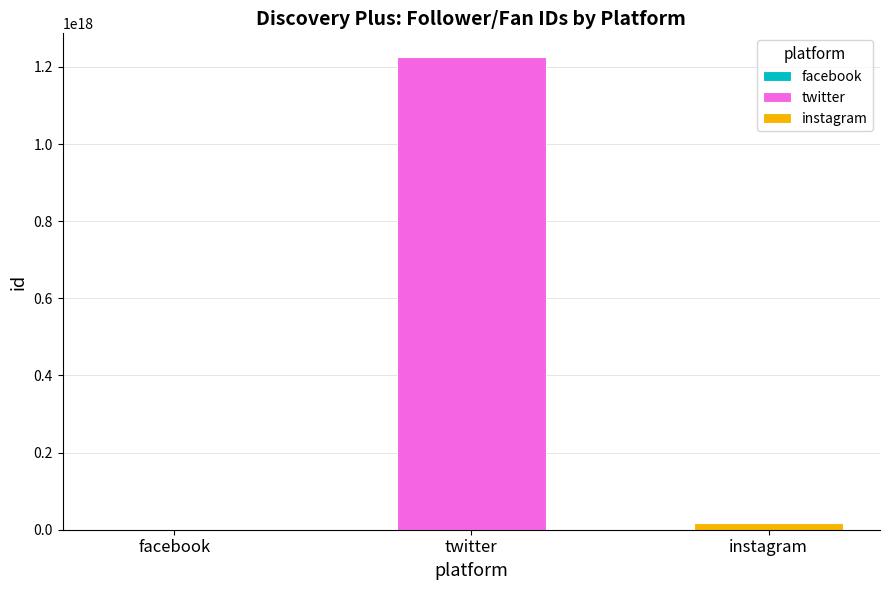

The chart shows a value of 7030824886502914 at instagram. True or false?

False